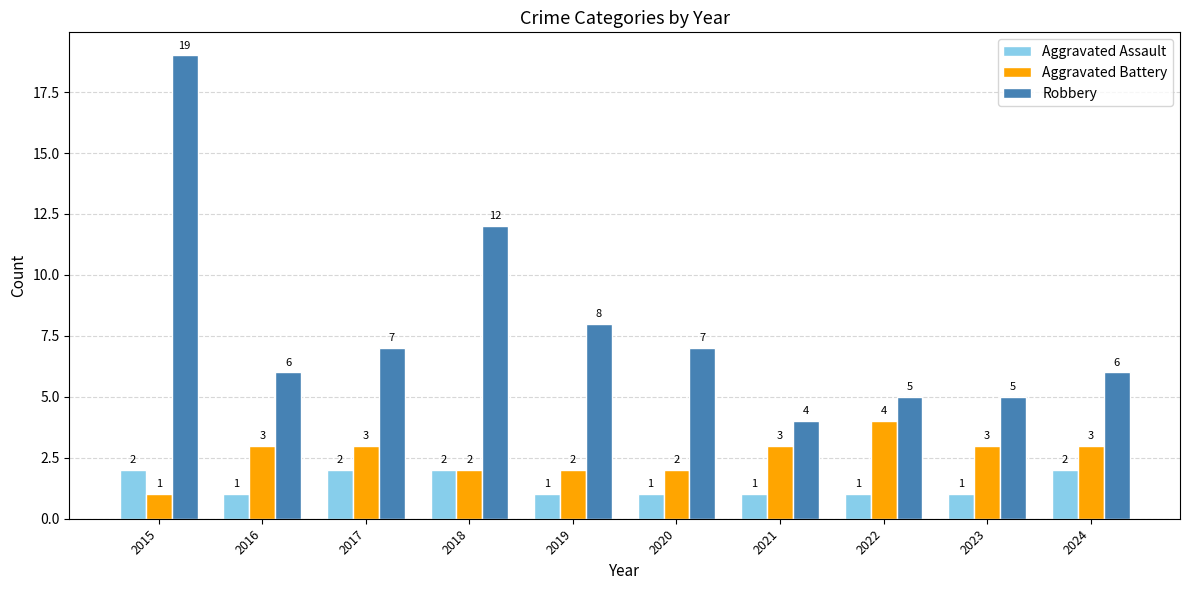

How many distinct data groups are displayed?

3